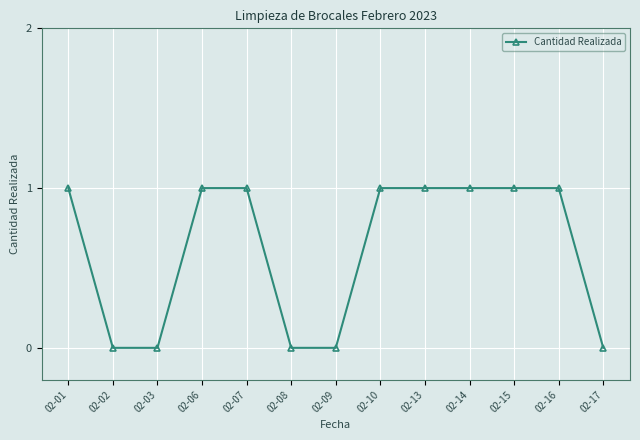

What is the value of the 8th point from the left?

1